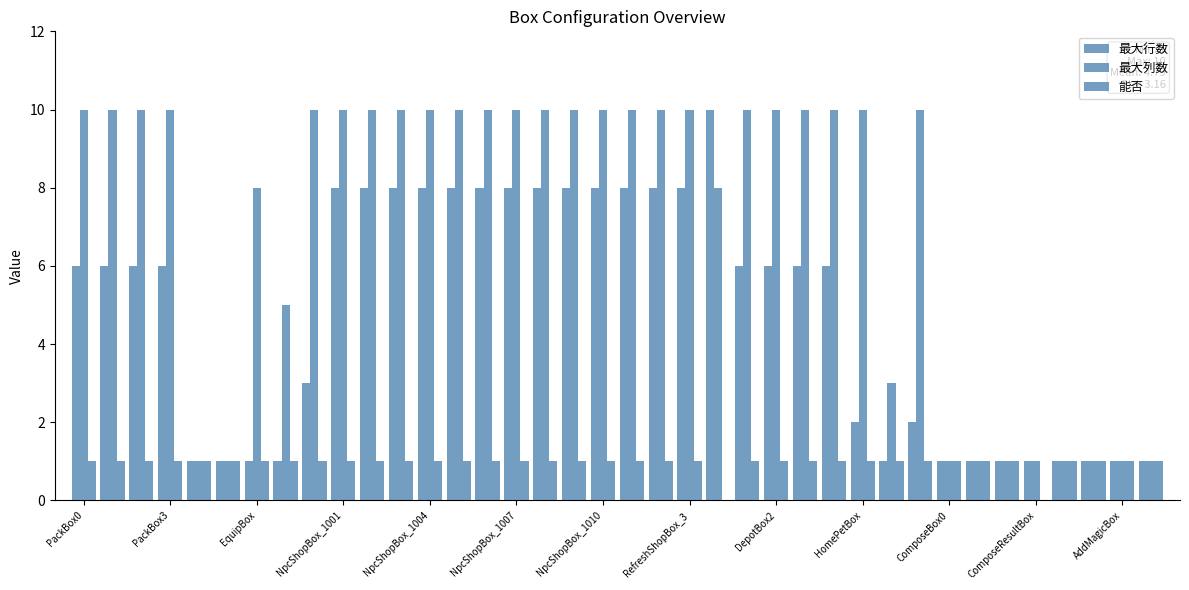

How many distinct data groups are displayed?

3